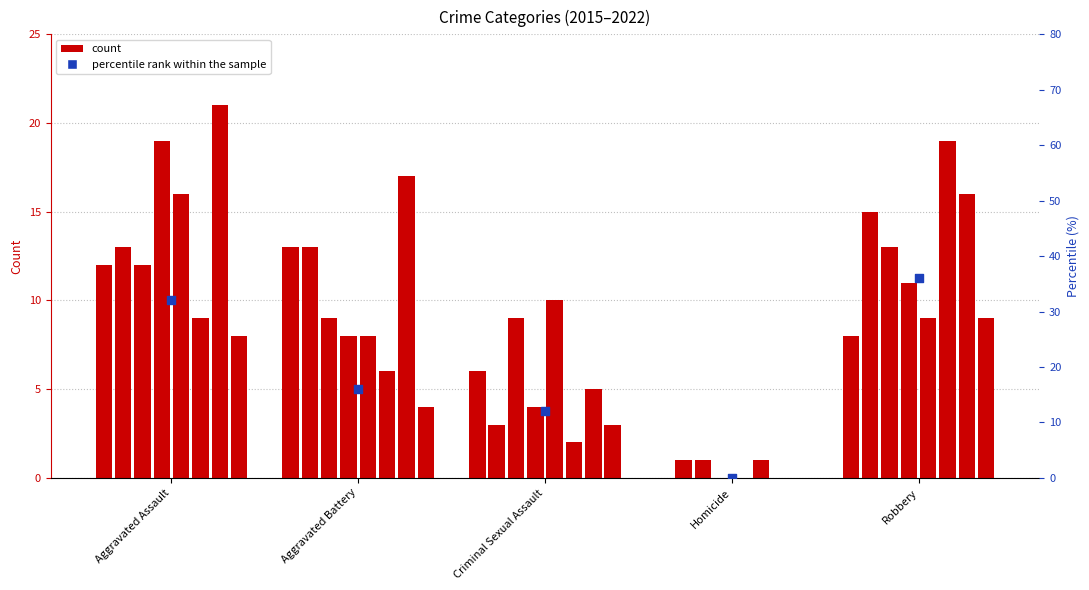

What is the change in value from Aggravated Battery to Homicide?

-16